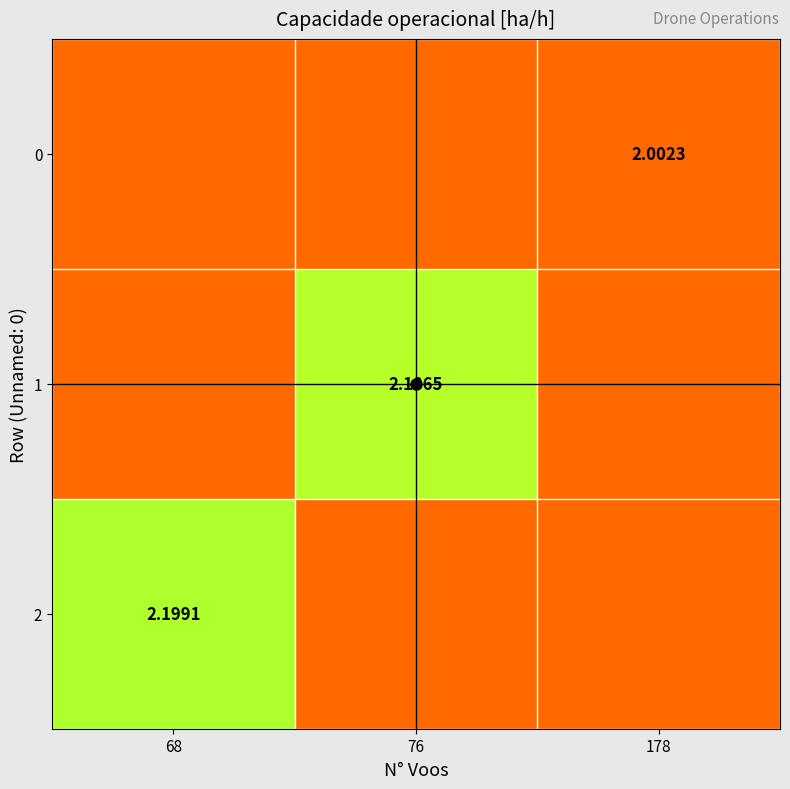

Which series changed the most between 76 and 178?

1